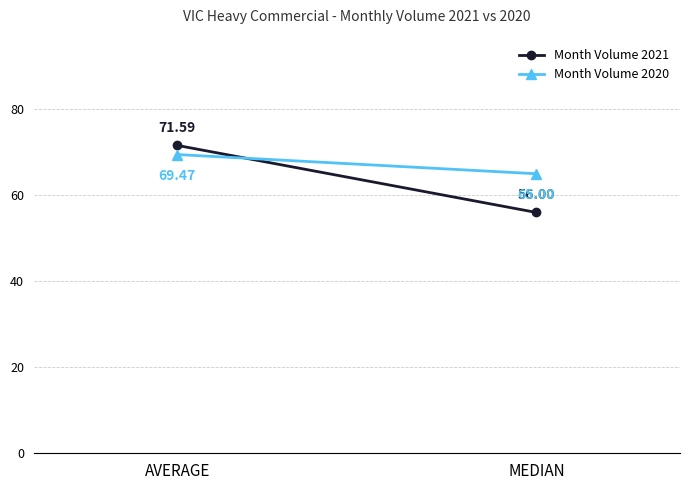

Which label corresponds to the largest value in the chart?

AVERAGE